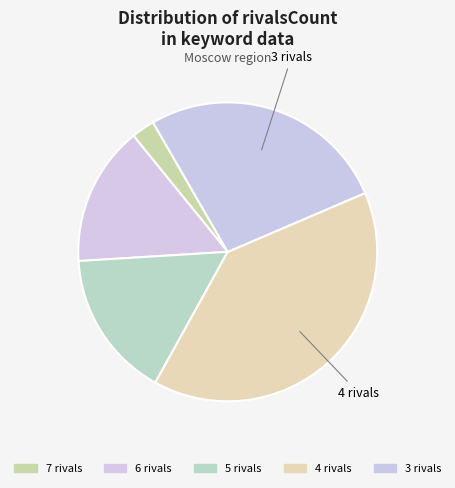

Is the sum of 6 and 3 greater than half?

No